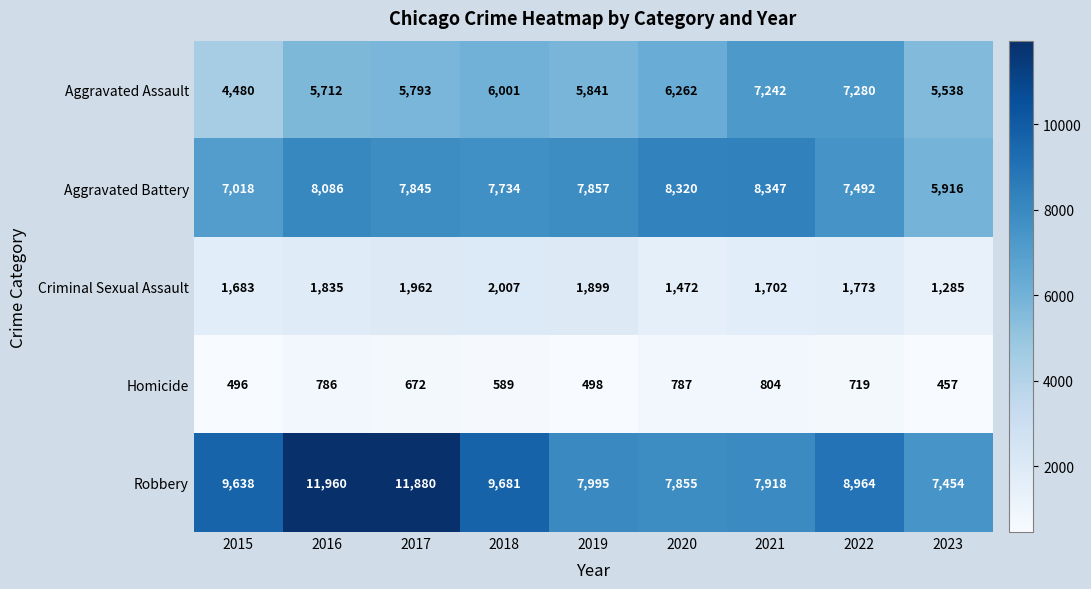

What is the difference between the Aggravated Battery values at 2020 and 2015?

1302